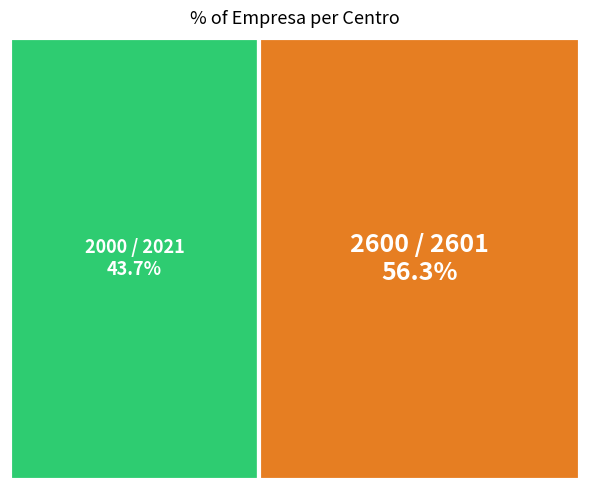

Do 2000 / 2021 and 2600 / 2601 together represent more than half of the pie?

Yes